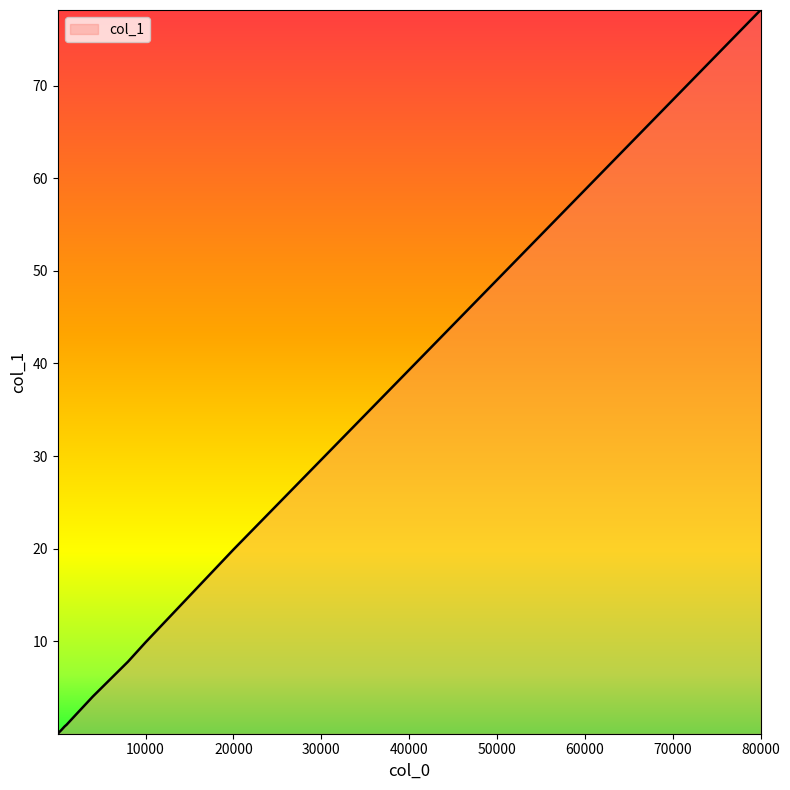

What is the maximum value shown in the chart?

78.2